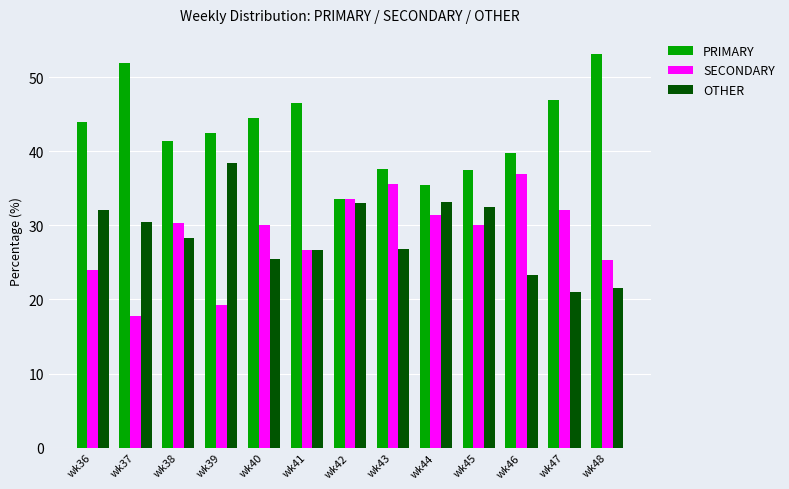

What is the value of the SECONDARY bar at the 2nd from the left?

17.7